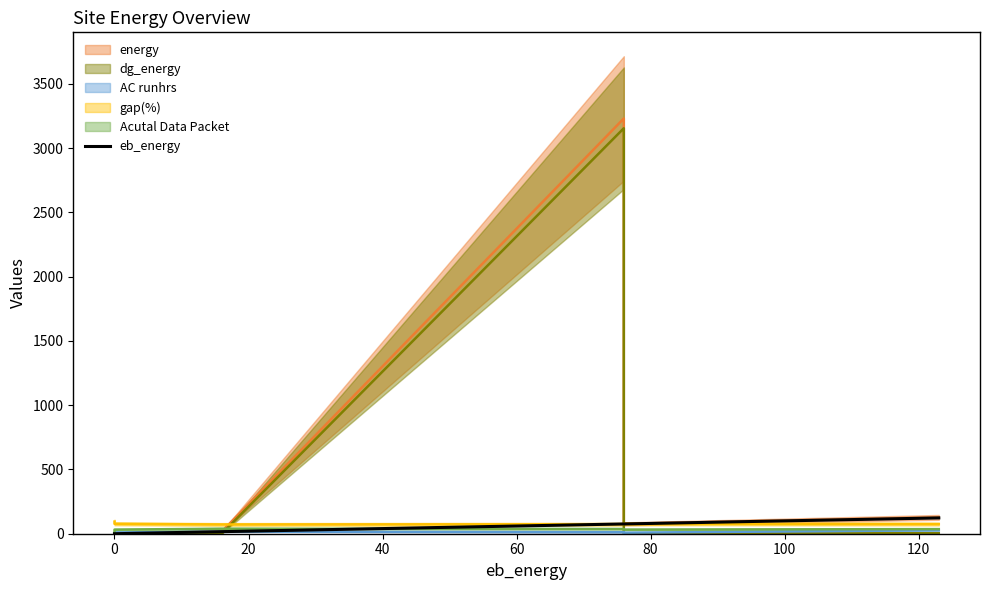

What is the label of the 4th point from the left?

40